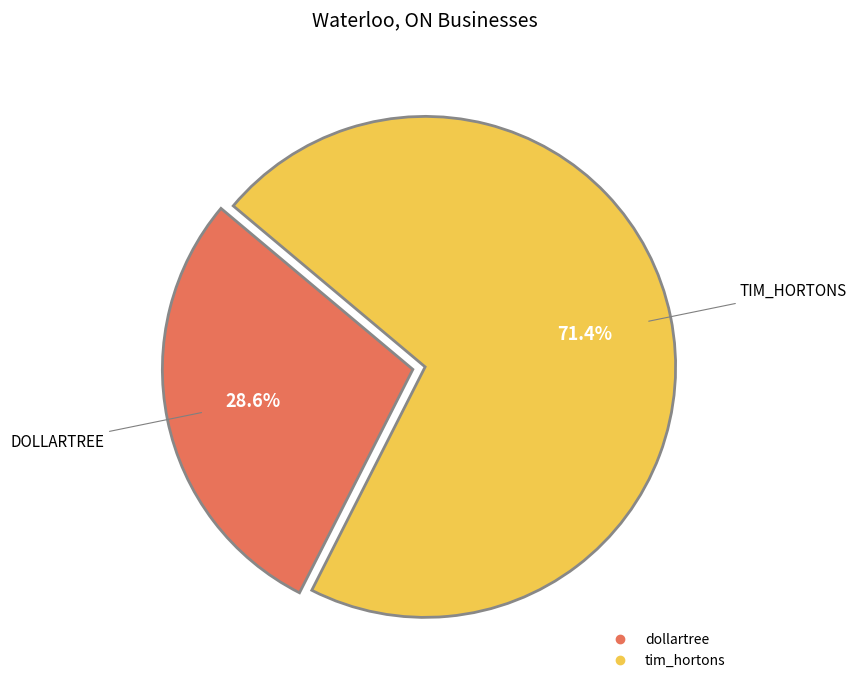

To the nearest percent, what portion does dollartree represent?

29%